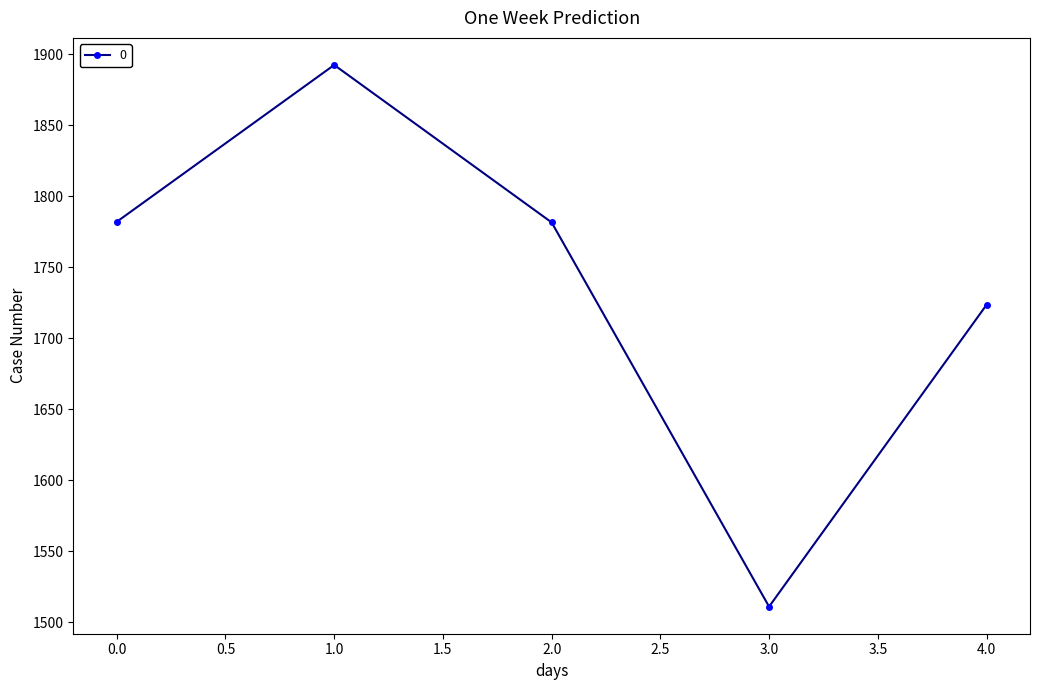

What is the average value?

1738.1